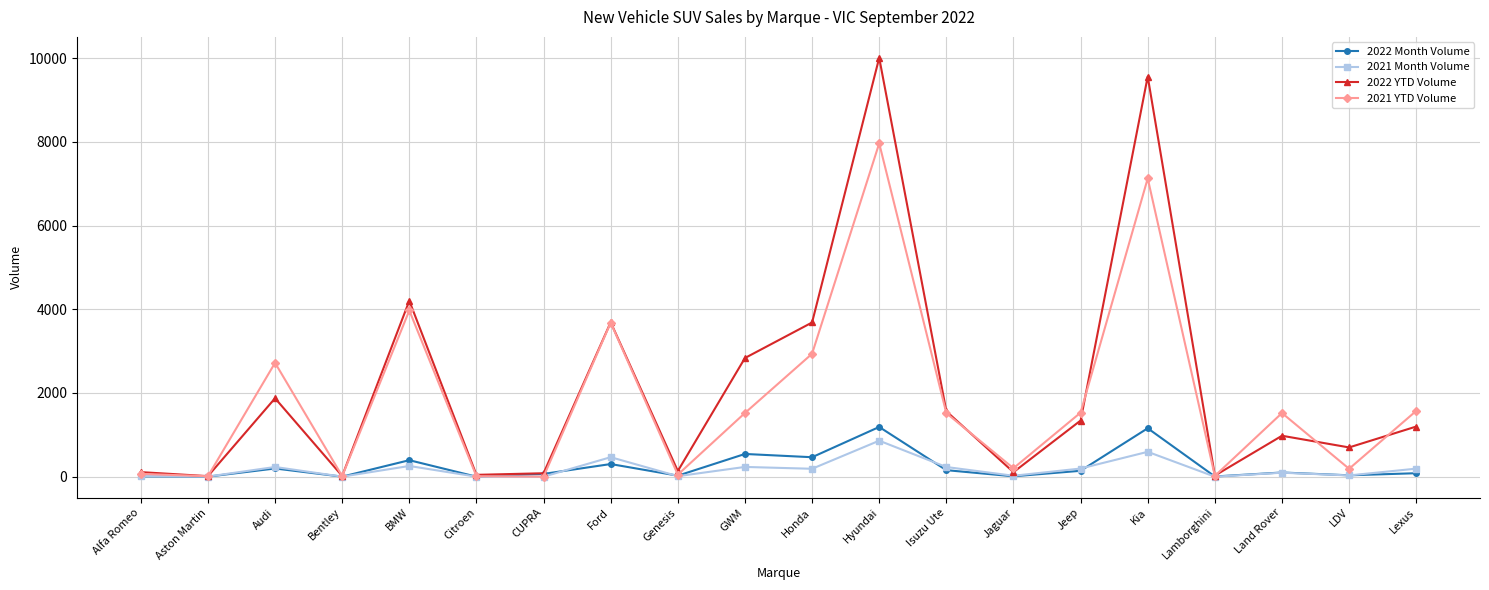

In 2022 YTD Volume, how many points are higher than both neighbors (excluding endpoints)?

6